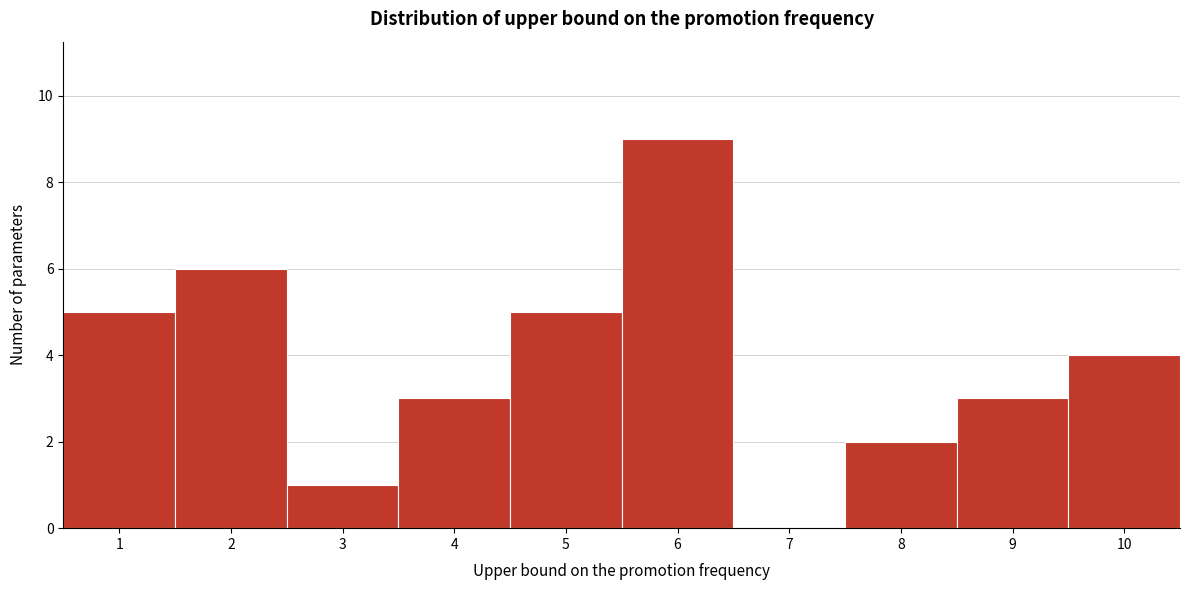

Which range on the x-axis has the tallest bar?

5.5 to 6.5